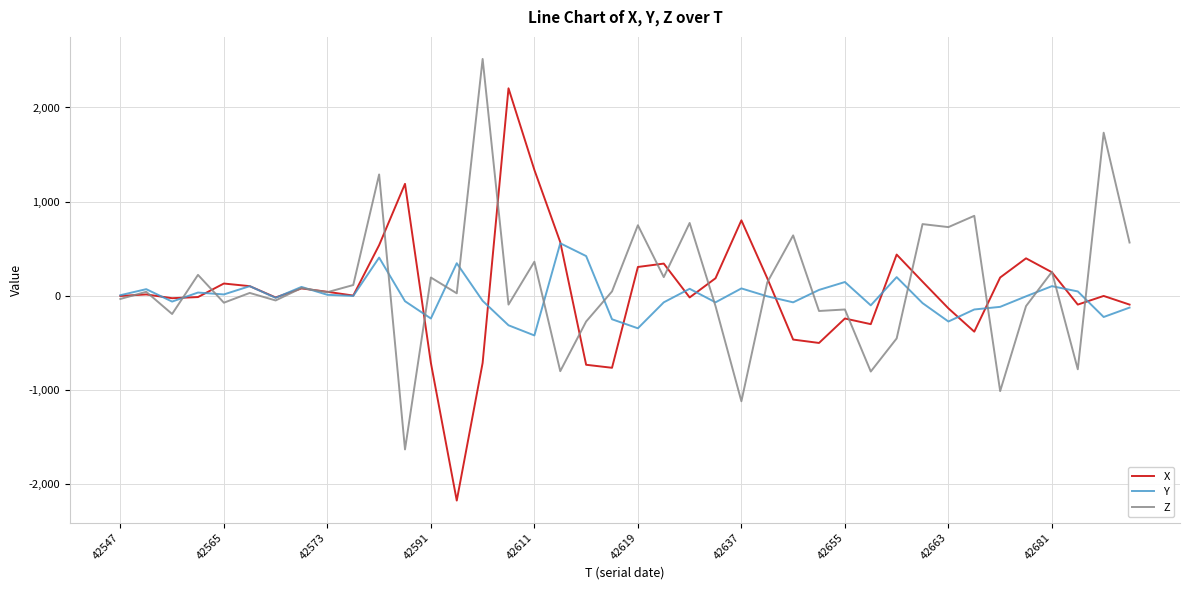

What are all the series names shown in the legend?

X, Y, Z